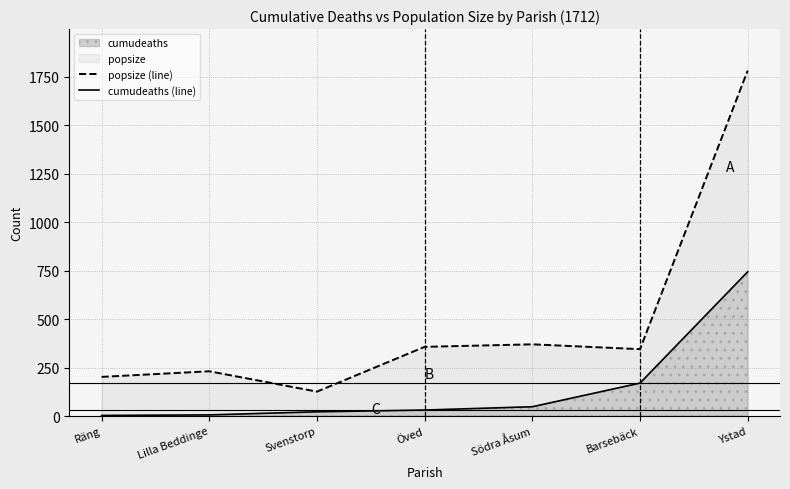

What is the label of the 4th point from the right?

Öved